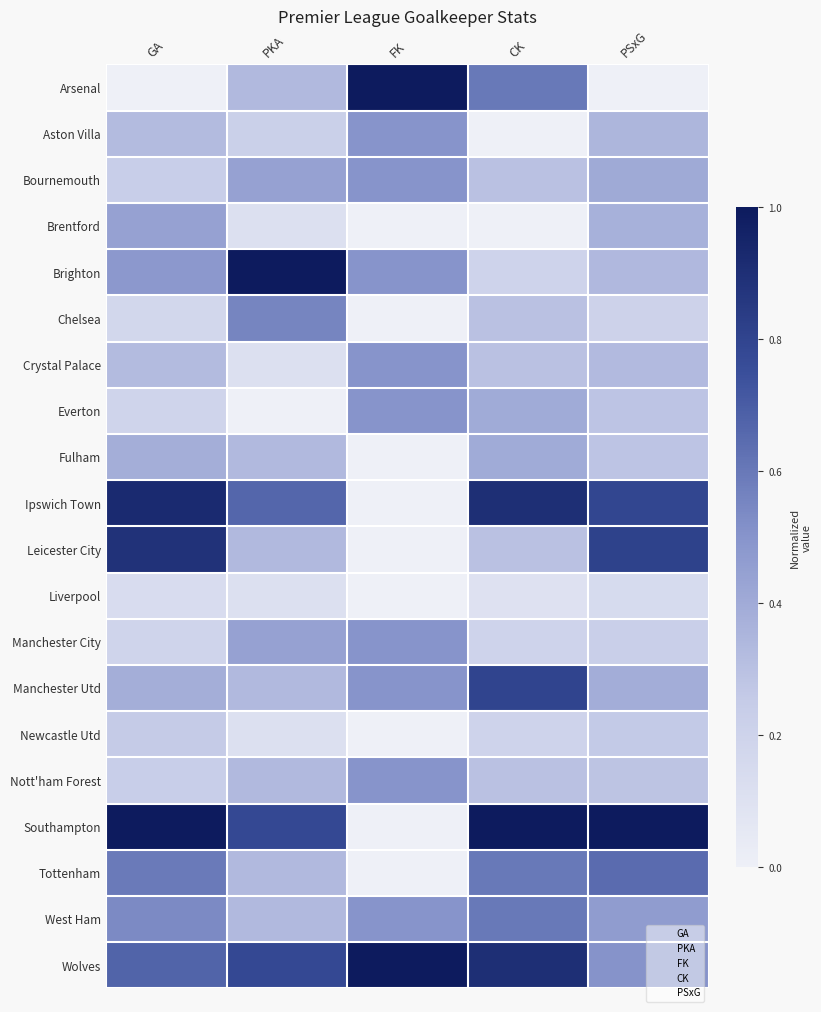

List the series in order of their peak value, highest first.

Arsenal, Brighton, Southampton, Wolves, Ipswich Town, Leicester City, Manchester Utd, Tottenham, West Ham, Chelsea, Aston Villa, Bournemouth, Crystal Palace, Everton, Manchester City, Nott'ham Forest, Brentford, Fulham, Newcastle Utd, Liverpool